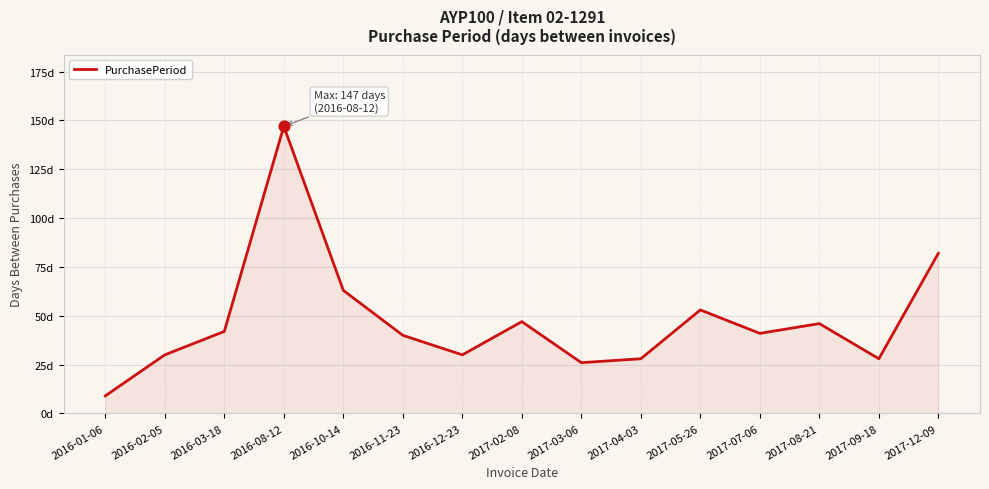

Approximately how many times larger is the value at 2016-08-12 compared to 2017-02-08?

3.1